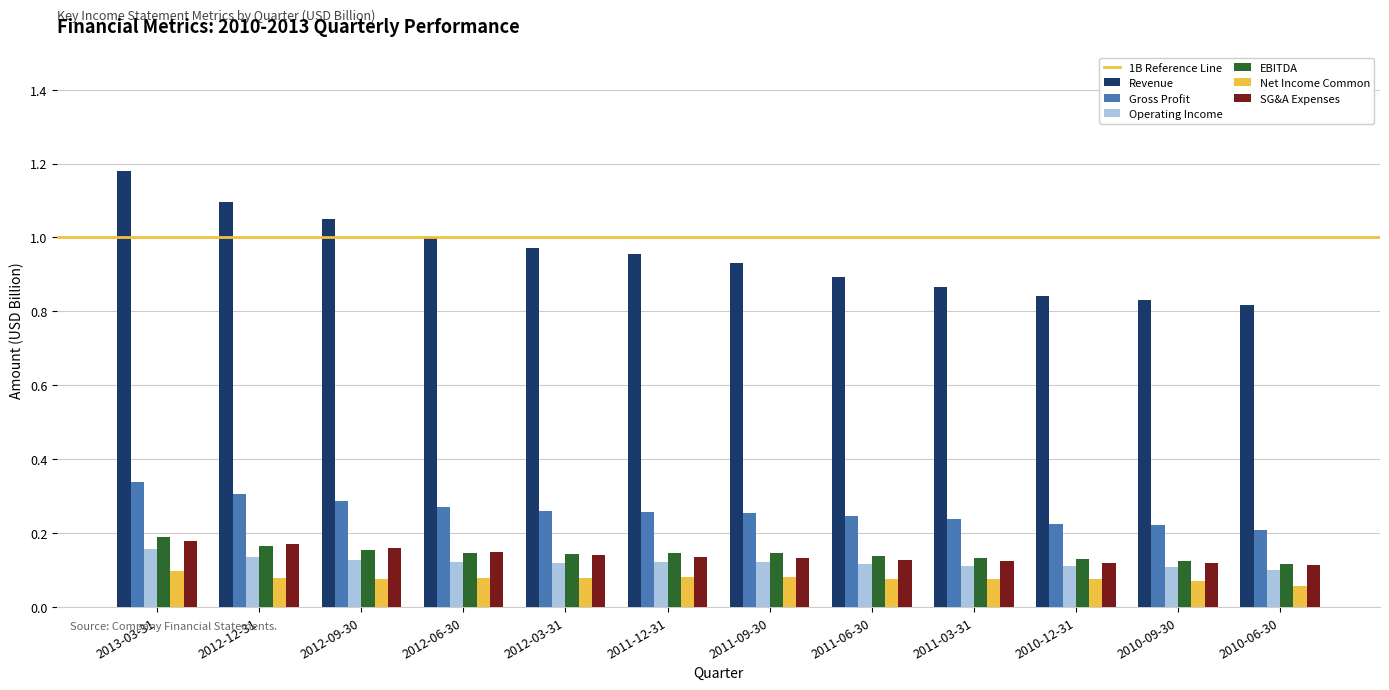

Is it true that Gross Profit equals 0.1 at 2011-09-30?

False